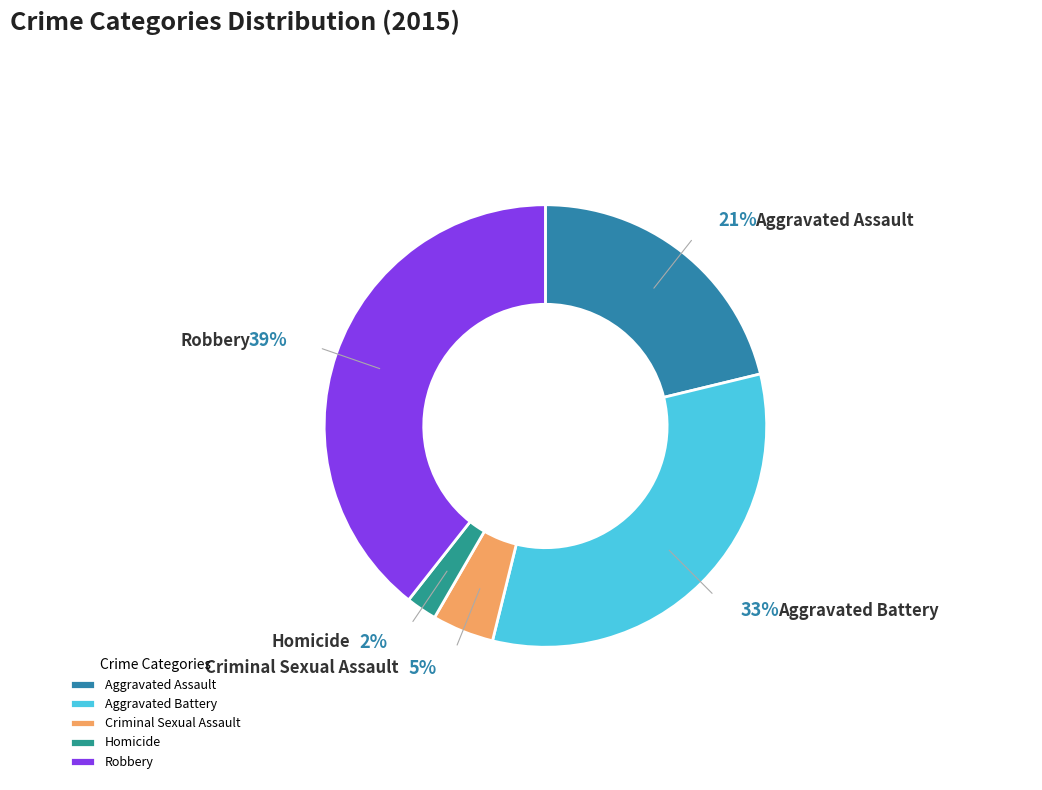

Which category has the biggest portion of the pie?

Robbery